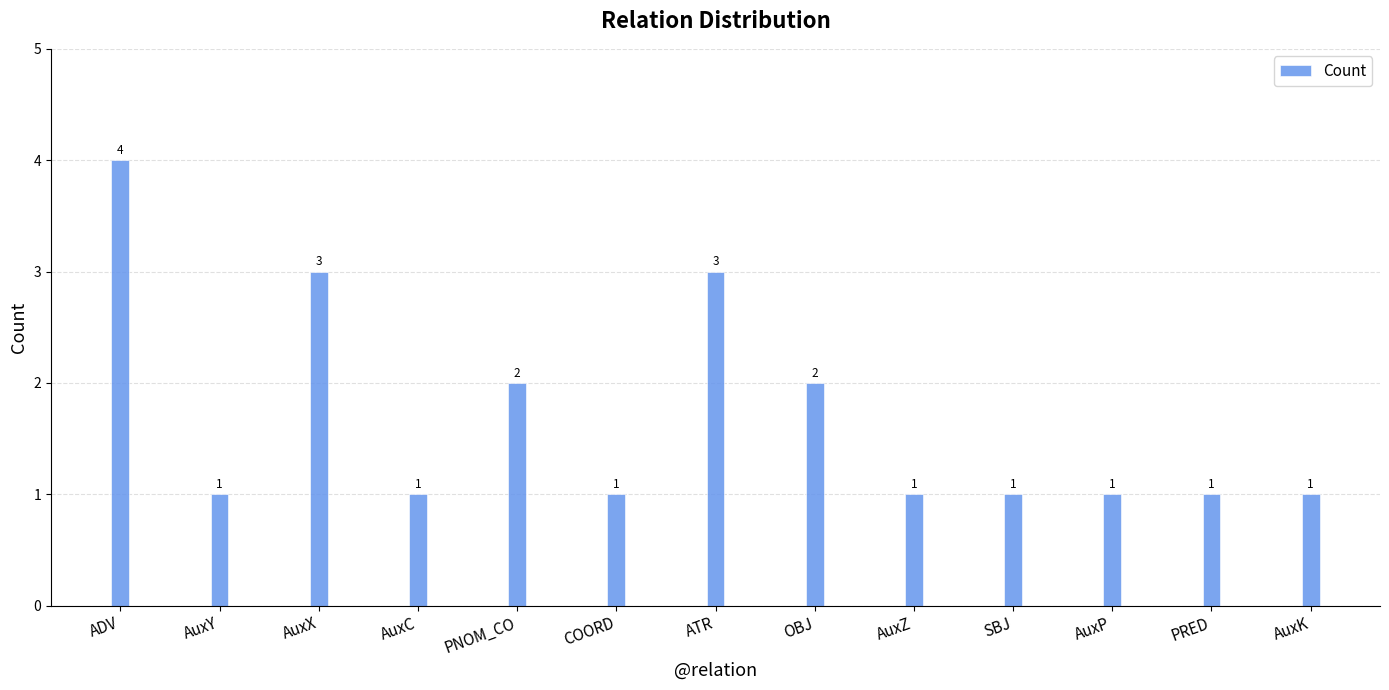

What is the label of the 12th bar from the right?

AuxY